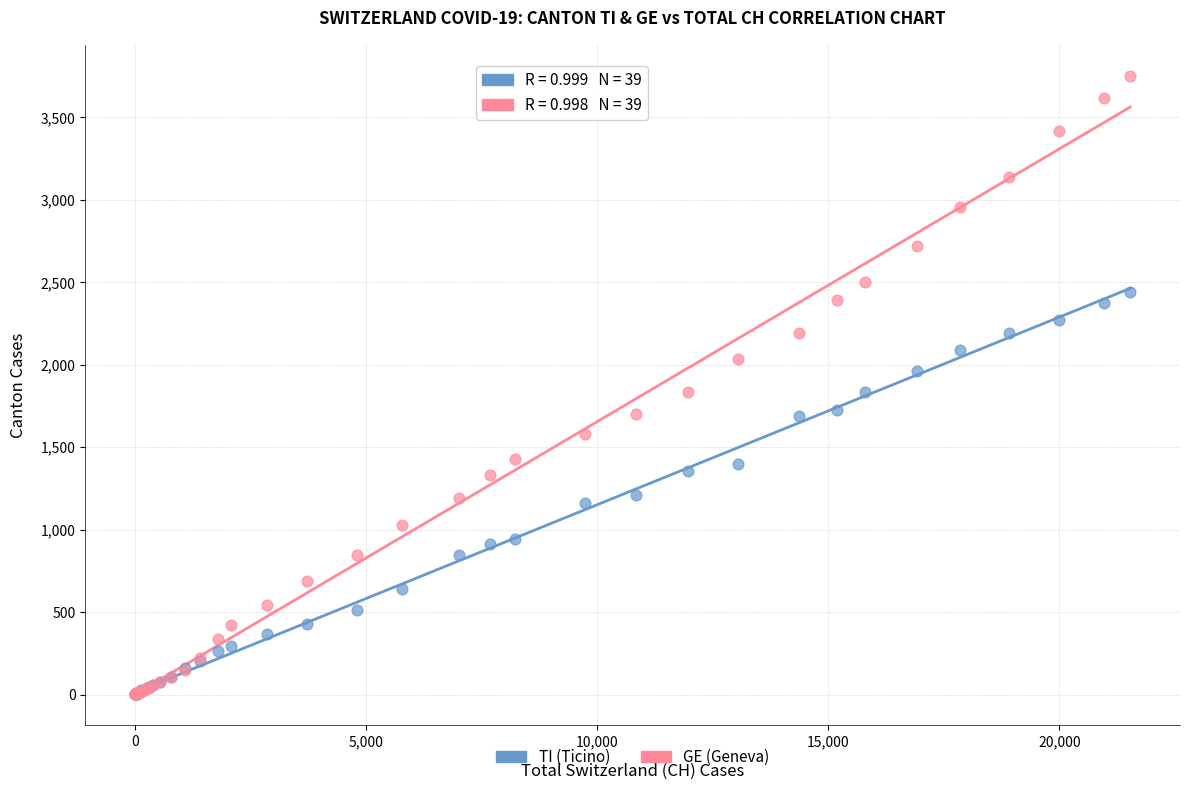

What are all the series names shown in the legend?

TI (Ticino), GE (Geneva)